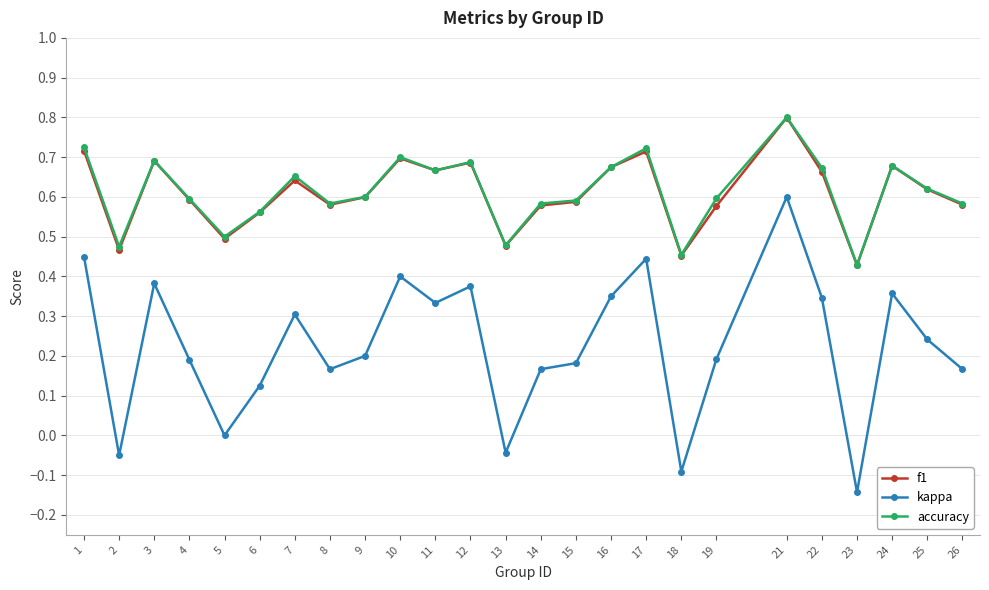

Which category has the highest value across all series?

21